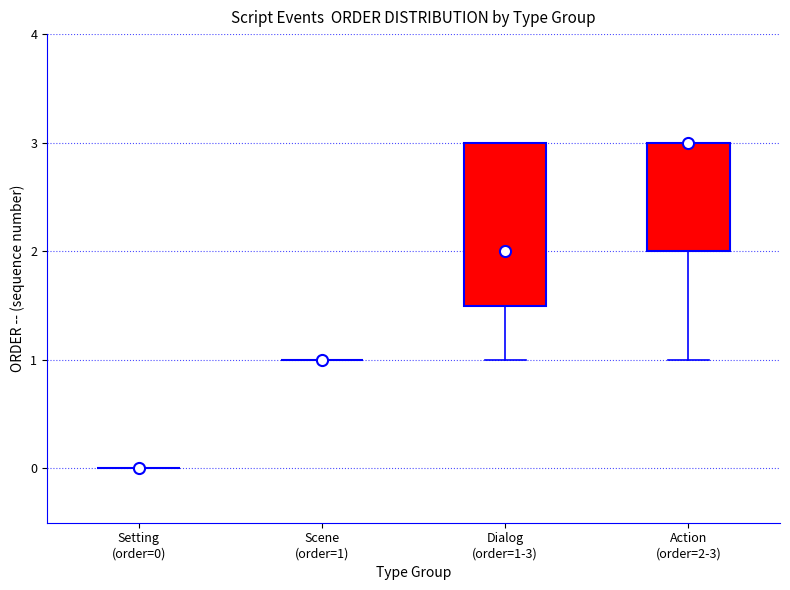

Comparing the boxes themselves (not the whiskers), which one is the tallest?

Dialog (order=1-3)